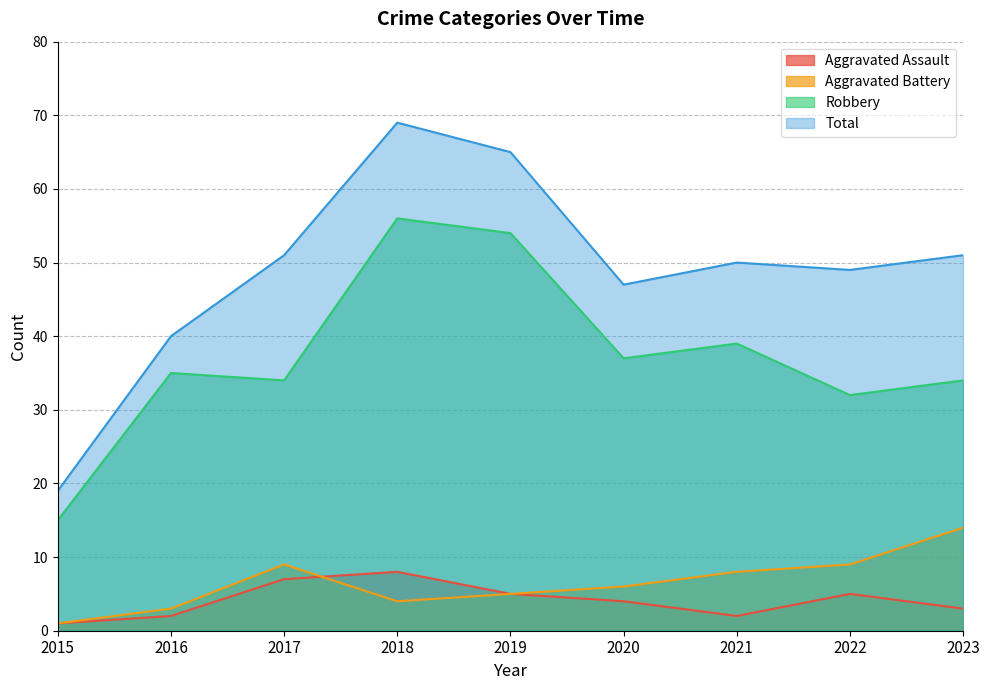

Is the value of Aggravated Battery at 2022 greater than the value of Robbery at 2020?

No